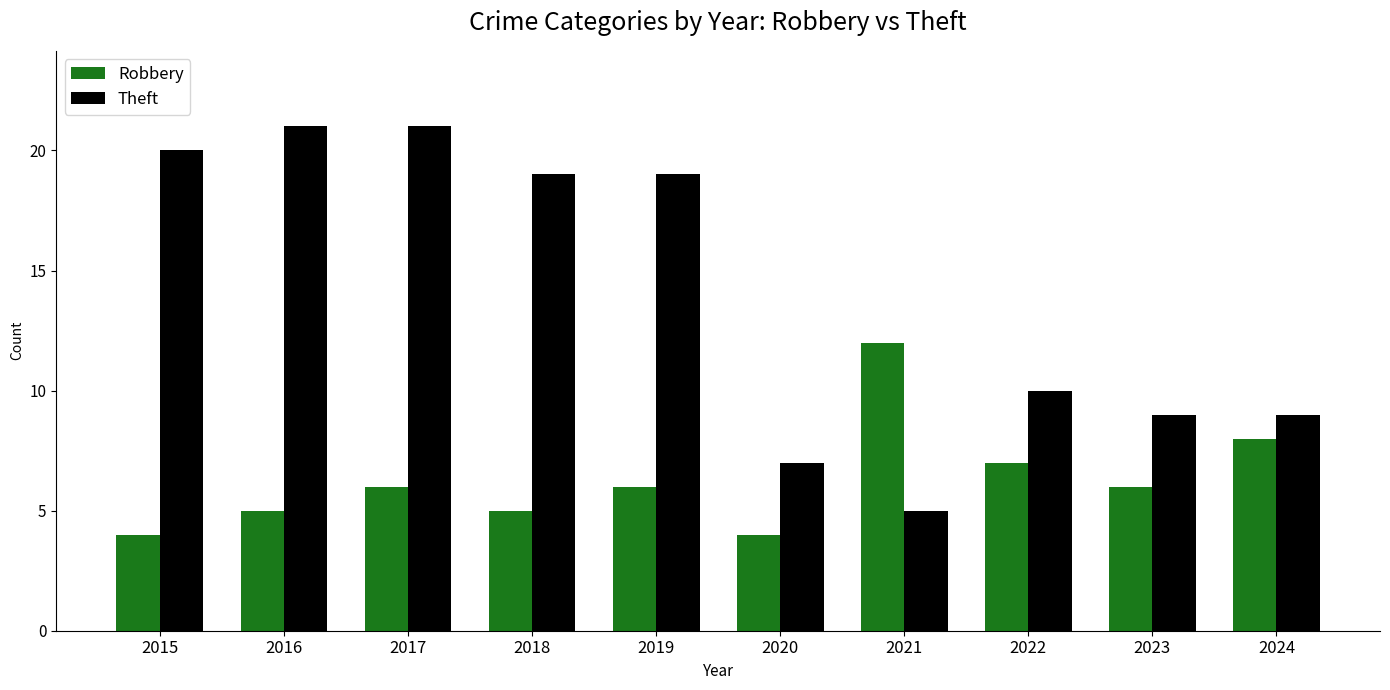

Are the bars grouped side by side (vs. stacked)?

Yes